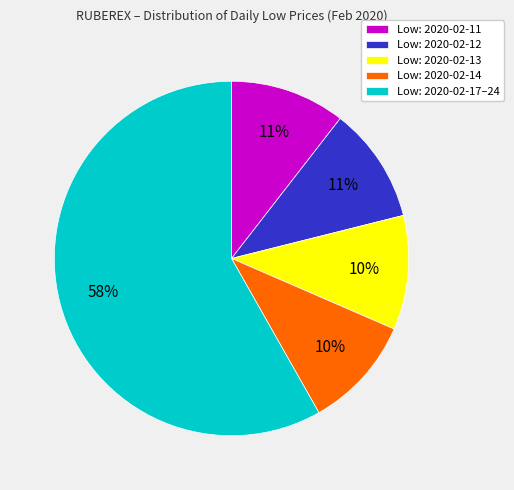

What percentage is the Low: 2020-02-12 slice, to the nearest percent?

11%